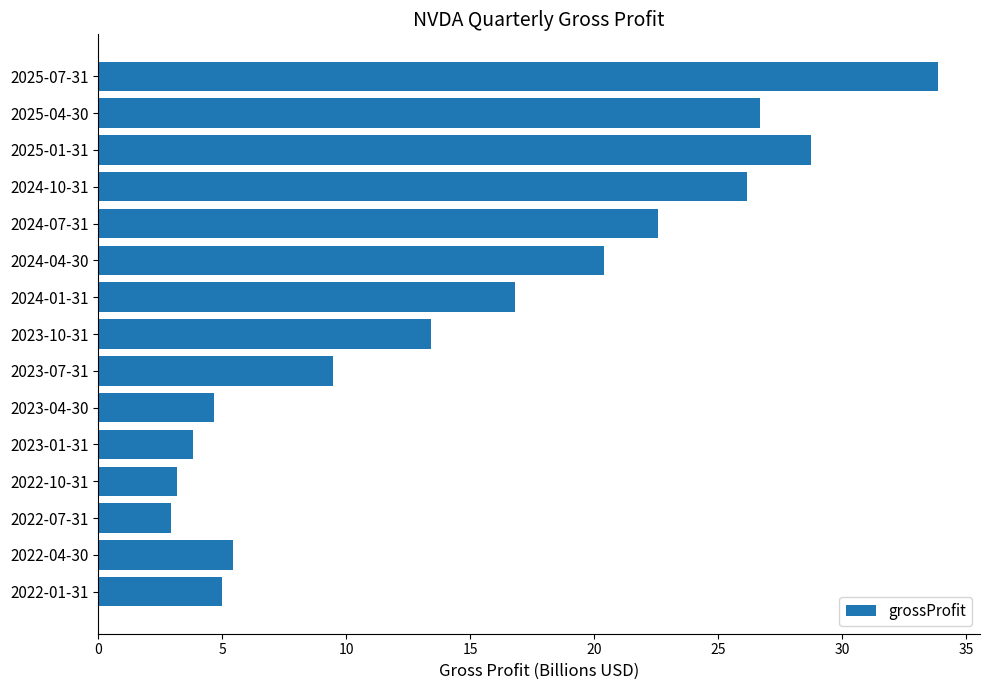

What is the smallest value displayed?

2.9